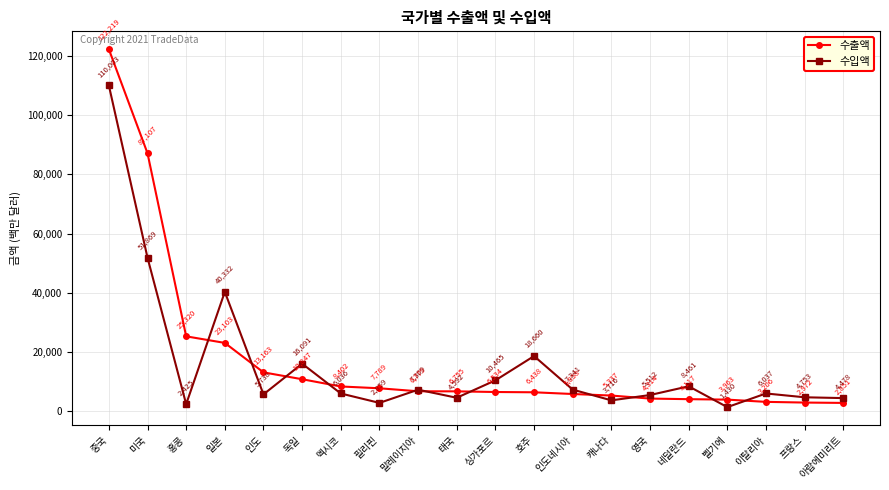

Reading left to right, extract all data points from this chart.

수출액: 중국=122219	미국=87107	홍콩=25320	일본=23103	인도=13163	독일=10847	멕시코=8402	필리핀=7789	말레이지아=6779	태국=6755	싱가포르=6534	호주=6438	인도네시아=5858	캐나다=5337	영국=4314	네덜란드=4117	벨기에=3963	이탈리아=3206	프랑스=2972	아랍에미리트=2851
수입액: 중국=110003	미국=51869	홍콩=2425	일본=40332	인도=5738	독일=16091	멕시코=6036	필리핀=2859	말레이지아=7309	태국=4592	싱가포르=10465	호주=18660	인도네시아=7341	캐나다=3716	영국=5512	네덜란드=8461	벨기에=1430	이탈리아=6037	프랑스=4753	아랍에미리트=4478